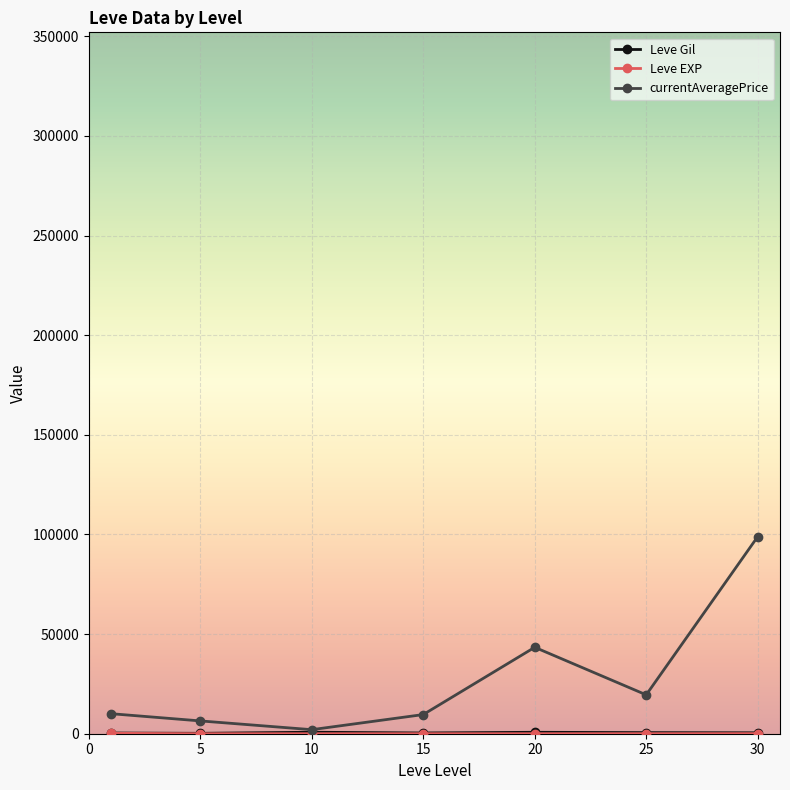

Which series has the widest spread of values?

currentAveragePrice